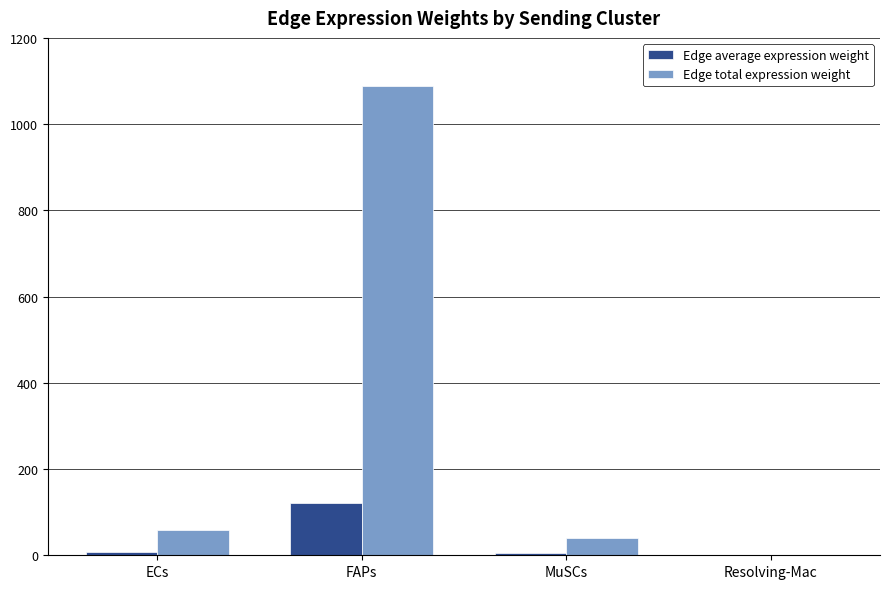

What is the maximum value shown in the chart?

1087.7